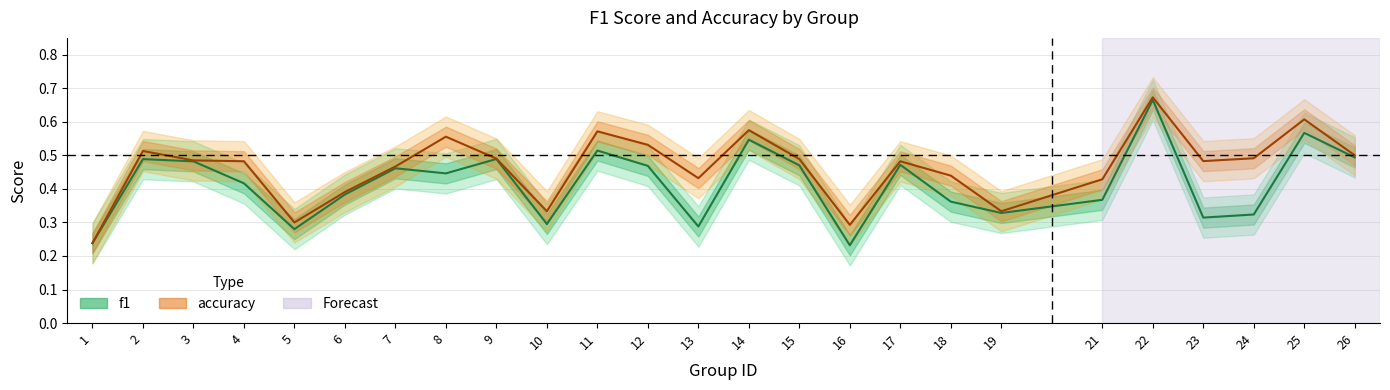

Between 11 and 22, which is larger?

22